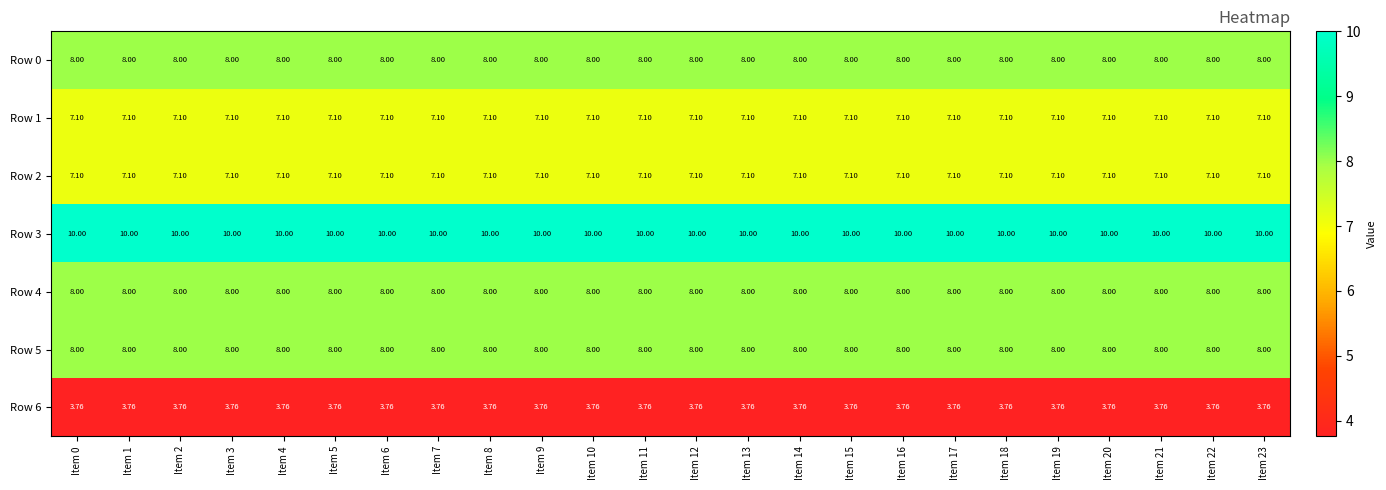

Is the value of Row 4 at Item 22 greater than the value of Row 6 at Item 19?

Yes